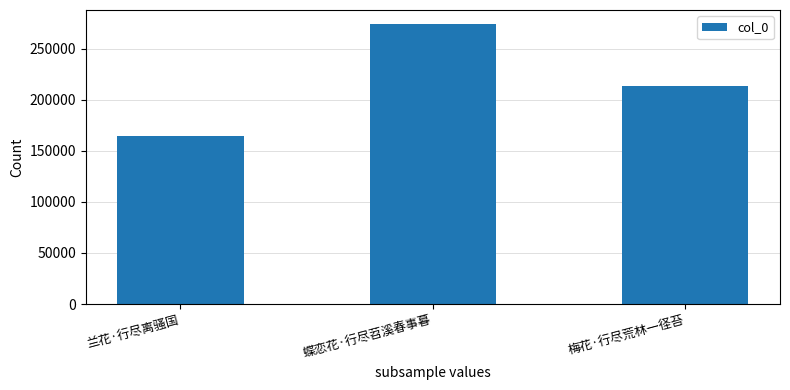

Rank the categories by value from highest to lowest.

蝶恋花·行尽苕溪春事暮, 梅花·行尽荒林一径苔, 兰花·行尽离骚国